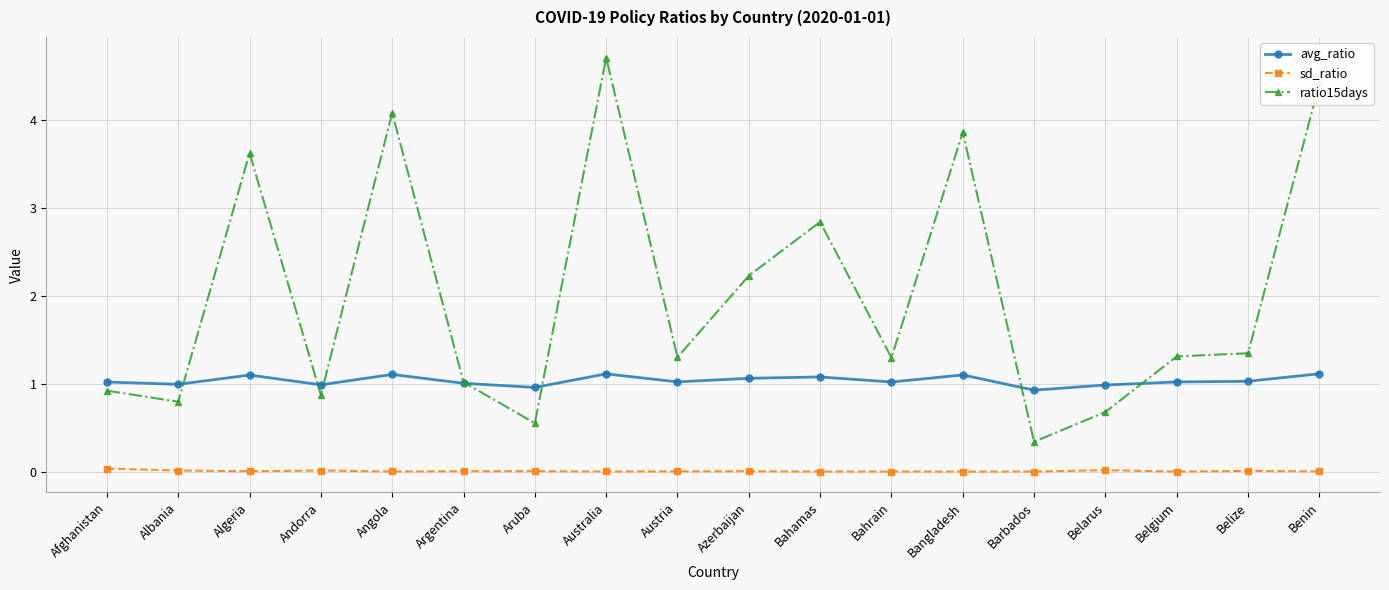

List the series in order of their overall mean, lowest first.

sd_ratio, avg_ratio, ratio15days